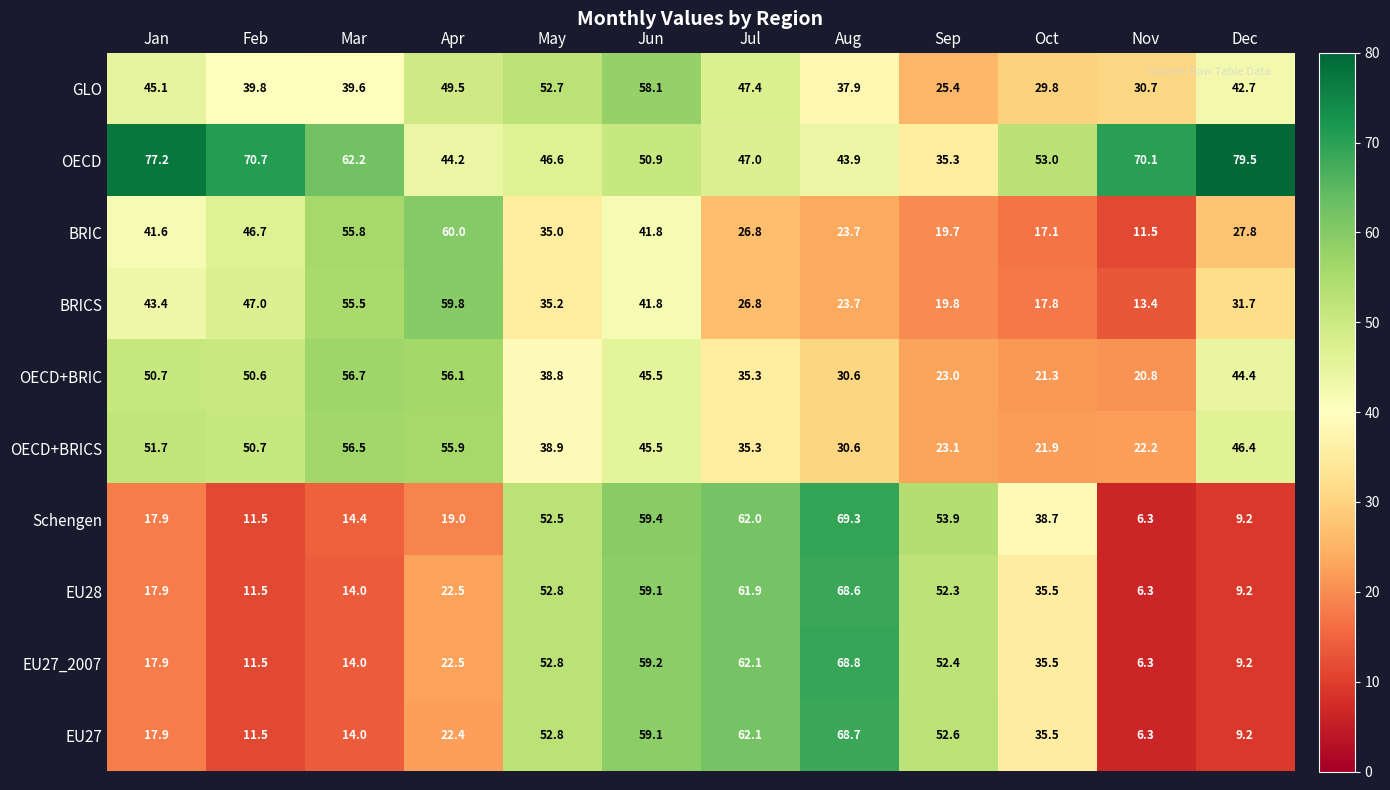

List the labels in order of EU27_2007 value, largest first.

Aug, Jul, Jun, May, Sep, Oct, Apr, Jan, Mar, Feb, Dec, Nov